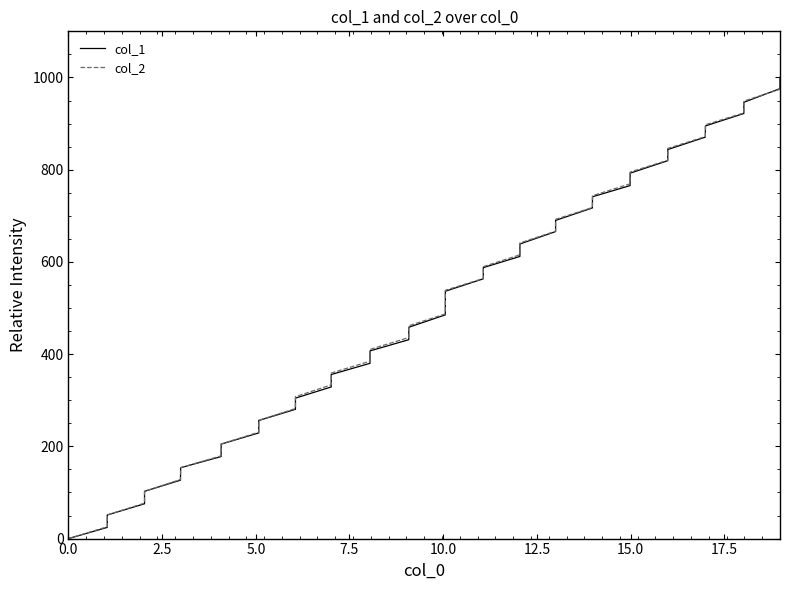

Reading left to right, list all the values displayed in this chart.

col_1: 0.0	24.3	51.2	75.5	102.4	126.7	153.6	177.9	204.9	229.1	256.1	280.3	304.6	328.8	355.8	380.1	407.0	431.3	458.2	485.2	512.1	536.4	563.3	587.6	611.9	638.8	665.8	690.0	717.0	741.2	765.5	792.5	819.4	843.7	870.6	894.9	921.8	946.1	975.7	1000.0
col_2: 0.0	25.6	51.3	76.9	102.6	128.2	153.8	179.5	205.1	230.8	256.4	282.1	307.7	333.3	359.0	384.6	410.3	435.9	461.5	487.2	512.8	538.5	564.1	589.7	615.4	641.0	666.7	692.3	717.9	743.6	769.2	794.9	820.5	846.2	871.8	897.4	923.1	948.7	974.4	1000.0